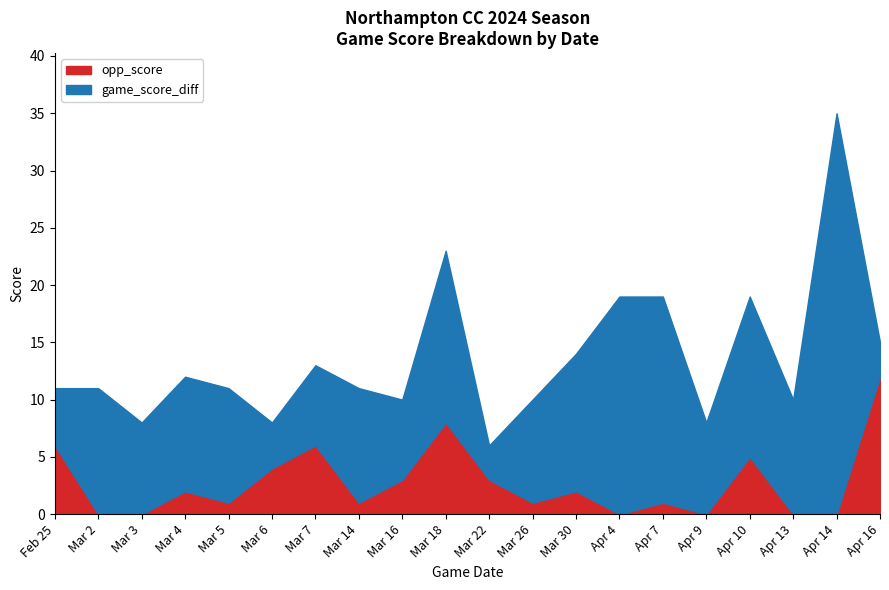

True or false: opp_score has a value of 4 at Feb 25.

False